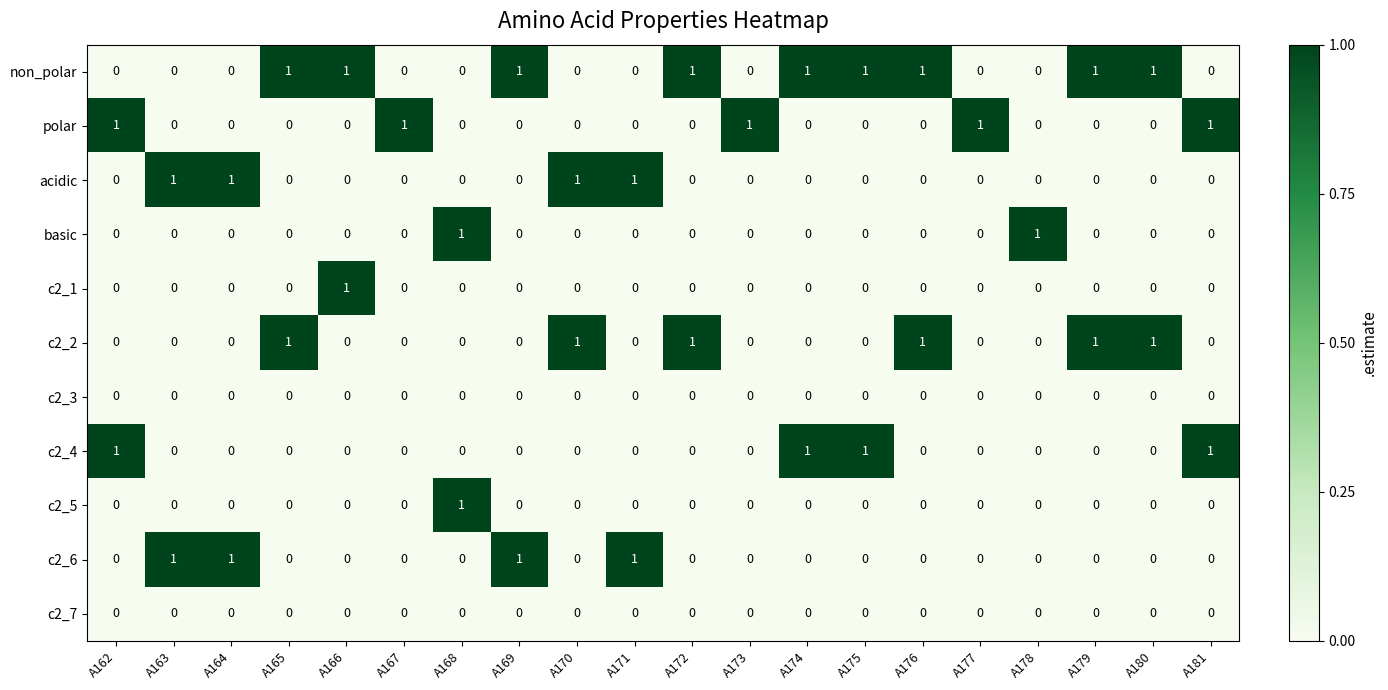

True or false: acidic has a value of 1 at A176.

False